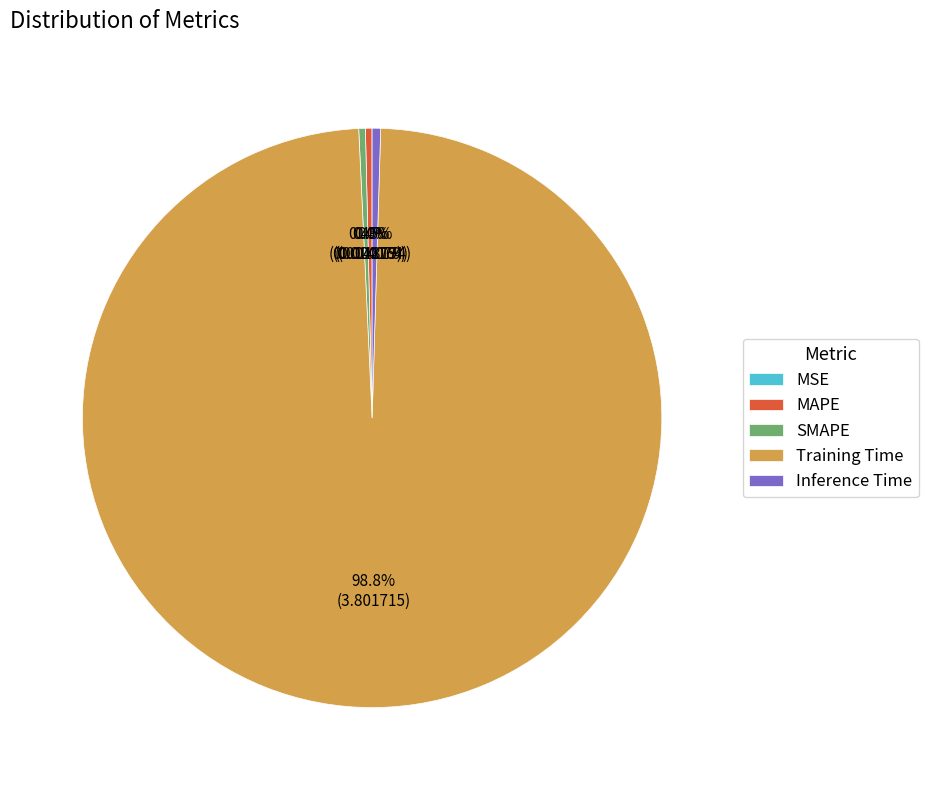

How much of the chart is everything except SMAPE?

99.6%